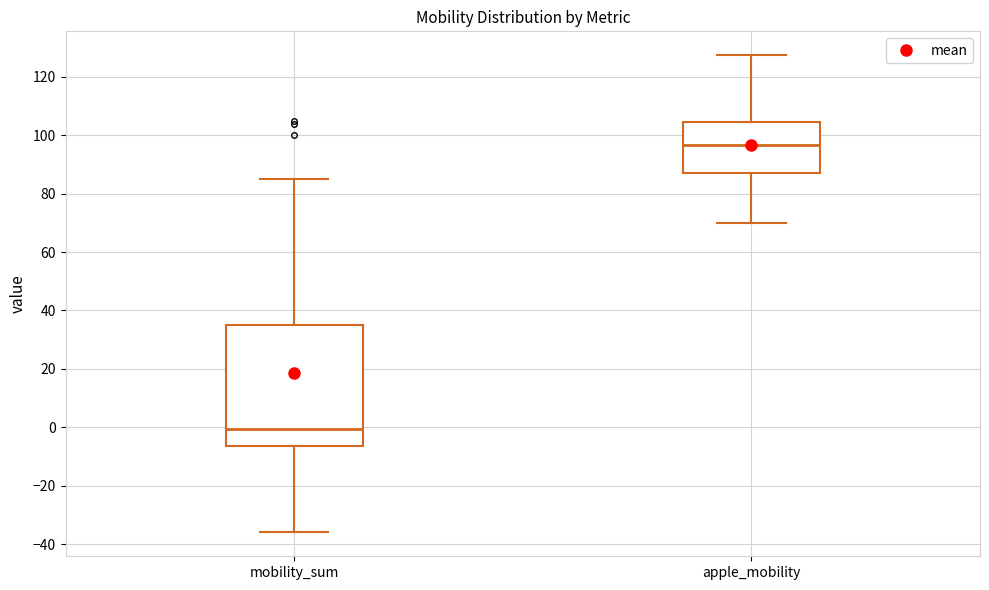

Which box is the tallest, from its lower edge to its upper edge?

mobility_sum